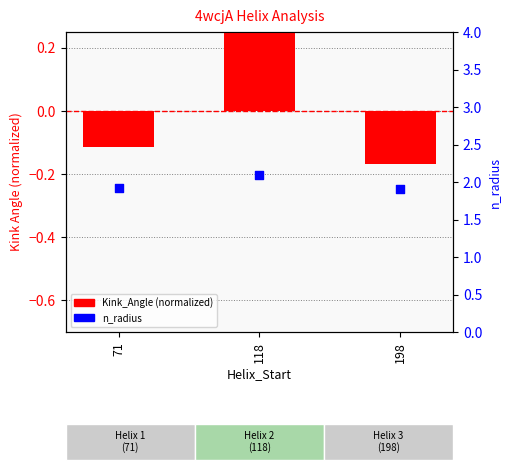

Which series has the largest total across all categories?

n_radius